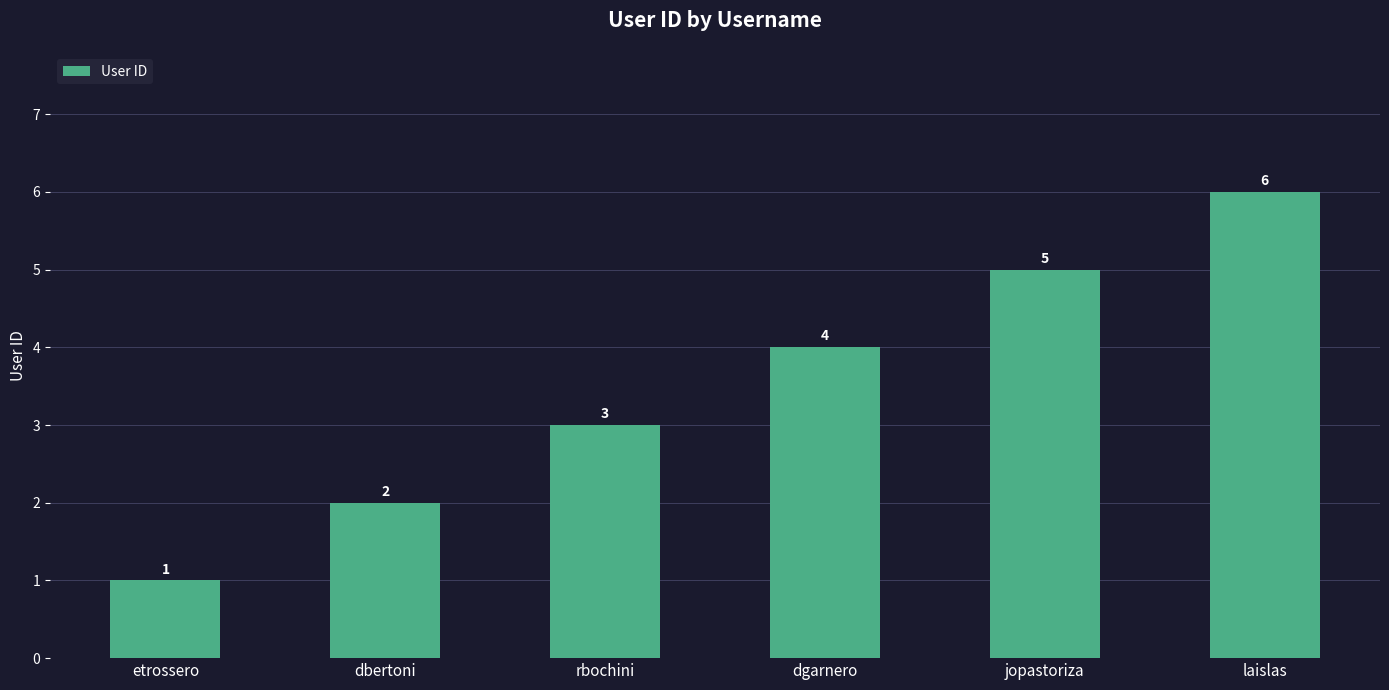

What is the difference between the second highest and second lowest values?

3